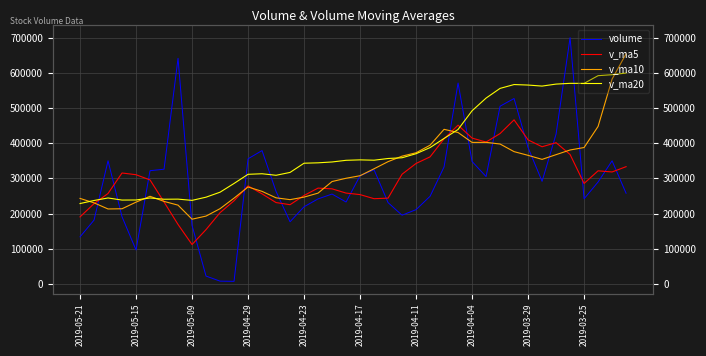

Which series changed the most between 15 and 38?

v_ma10